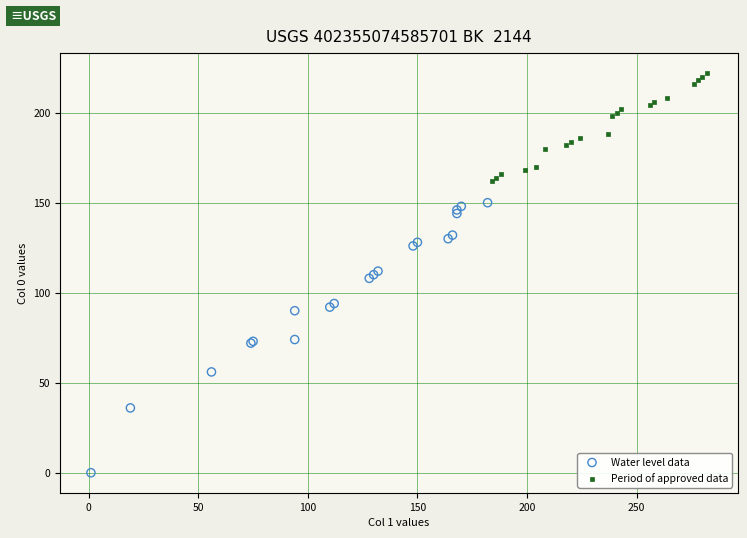

Which series contains the highest Y value?

Period of approved data